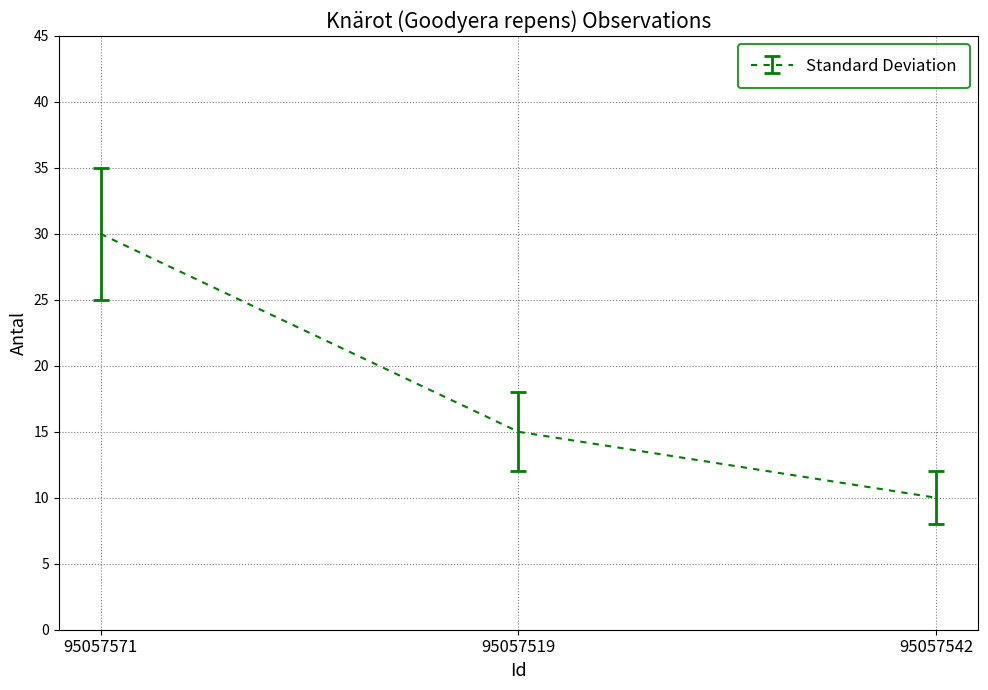

How many values are below 15?

1